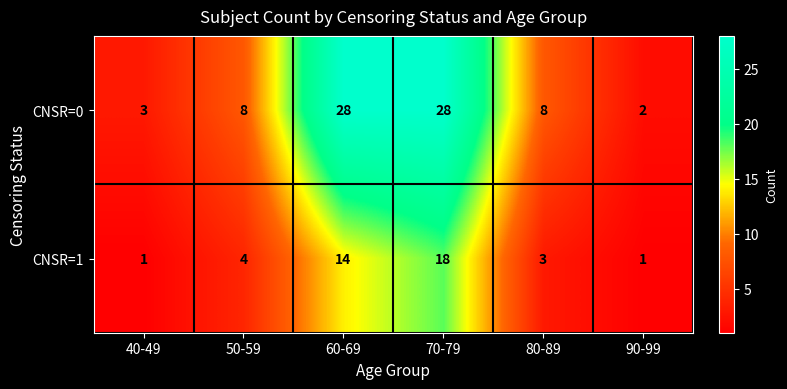

What is the approximate value of CNSR=0 at 60-69?

28